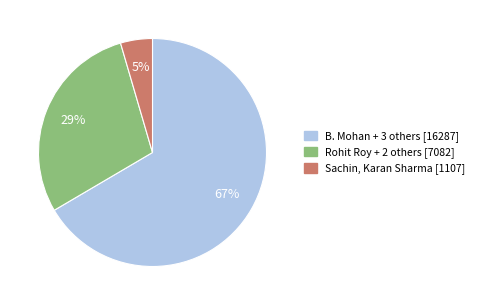

To the nearest percent, what is the average slice percentage?

33%